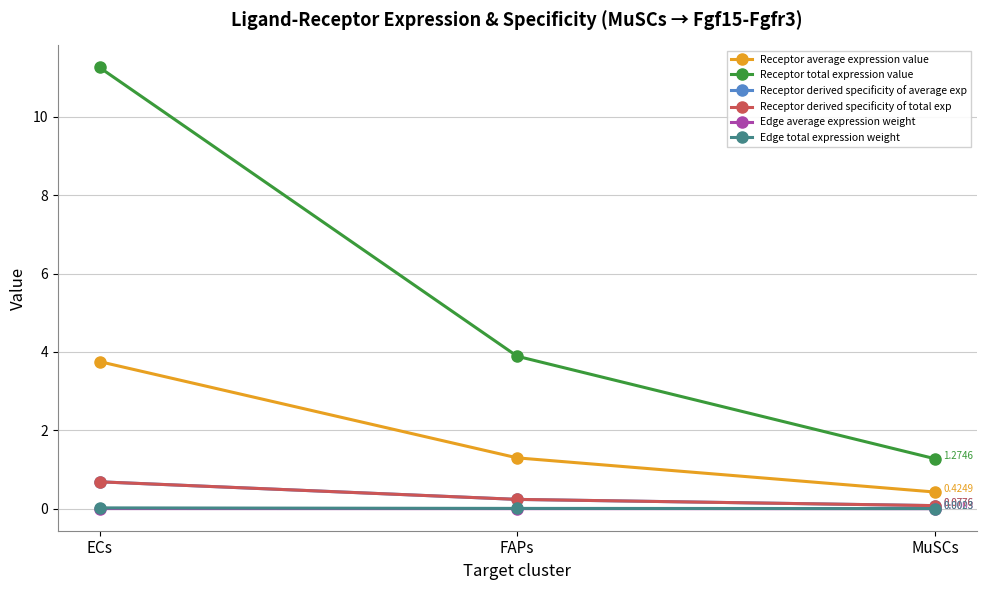

Does the chart have visible grid lines?

Yes